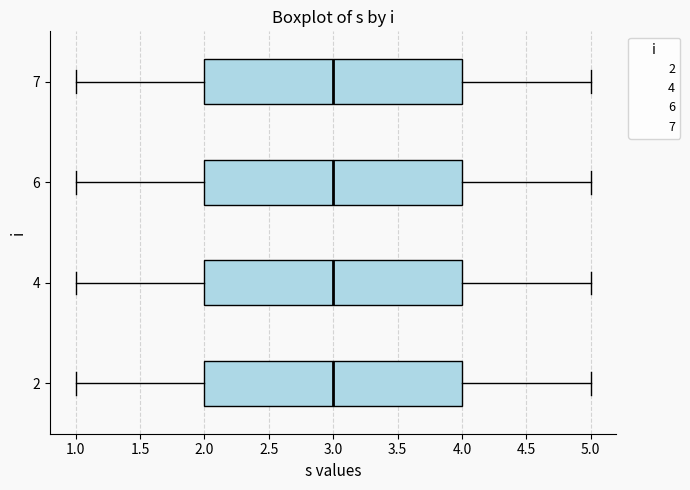

Reading bottom to top, read every box against the x-axis: the position of its median line, the range the box covers, and the ends of its whiskers. The values are not printed on the chart, so give them approximately, as read against the axis.

2: median 3, box 2 to 4, whiskers 1 to 5
4: median 3, box 2 to 4, whiskers 1 to 5
6: median 3, box 2 to 4, whiskers 1 to 5
7: median 3, box 2 to 4, whiskers 1 to 5